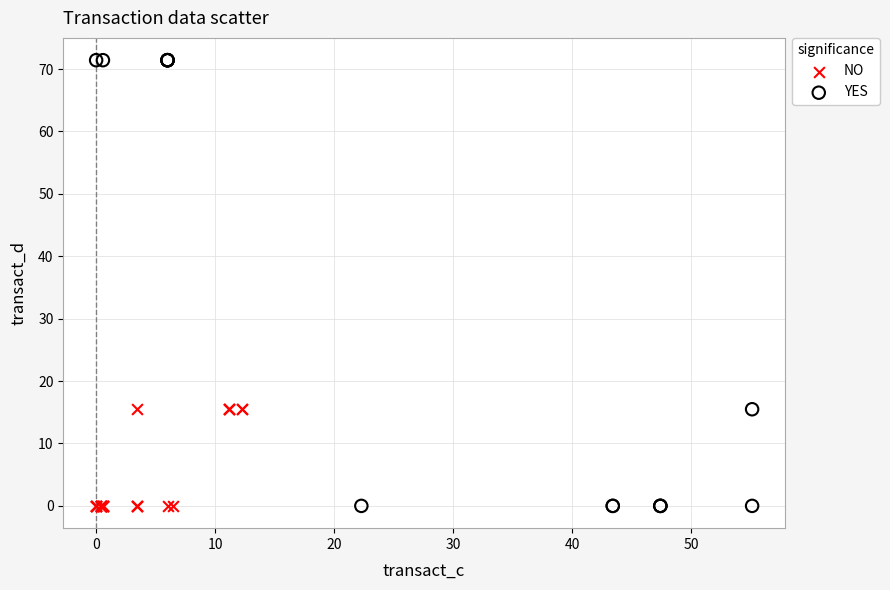

Which series has the largest Y range (max minus min)?

YES